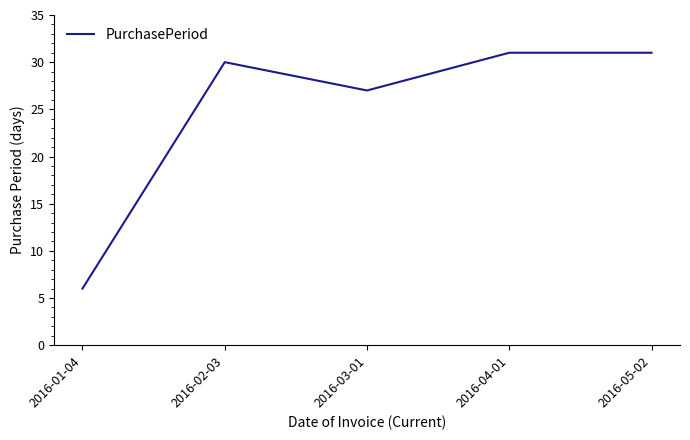

True or false: the data shows 7 at 2016-05-02.

False